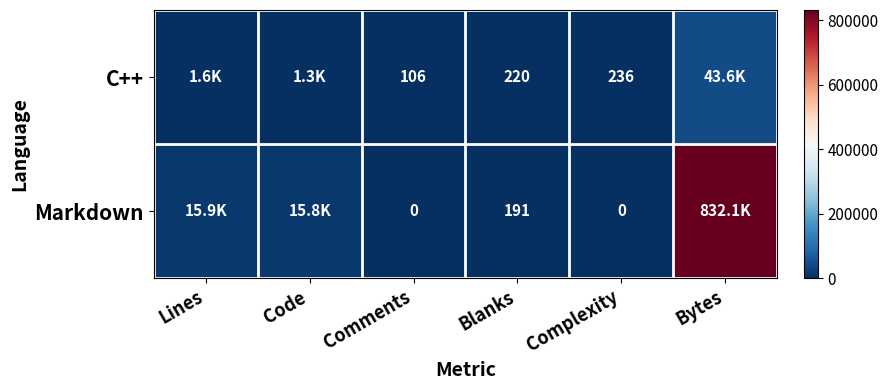

At Blanks, list the series in order from largest to smallest.

C++, Markdown